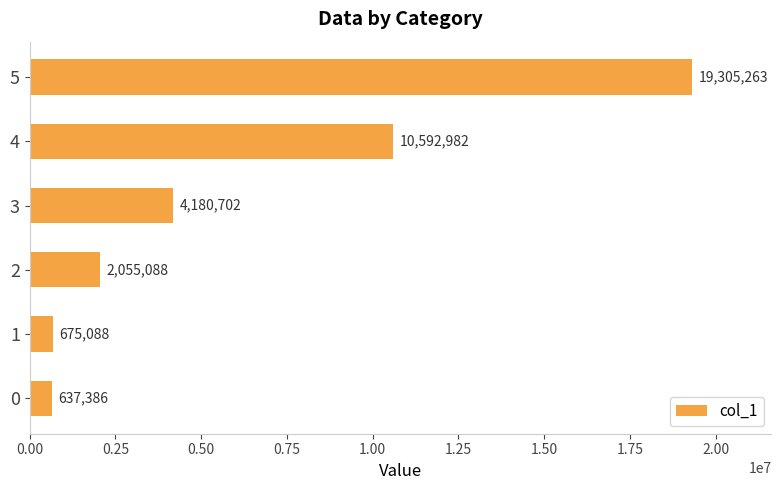

Between 1 and 5, which is larger?

5